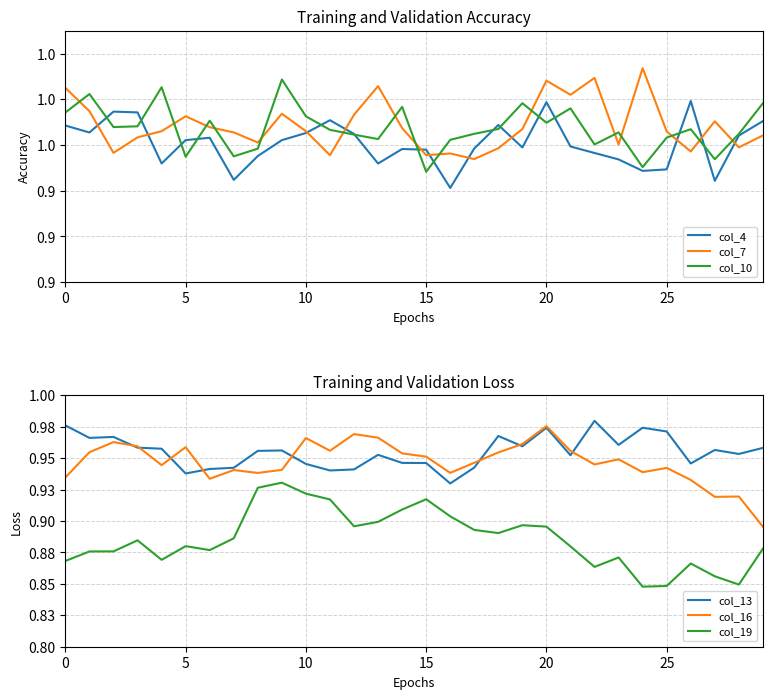

Is this an area chart (filled region under the line)?

No